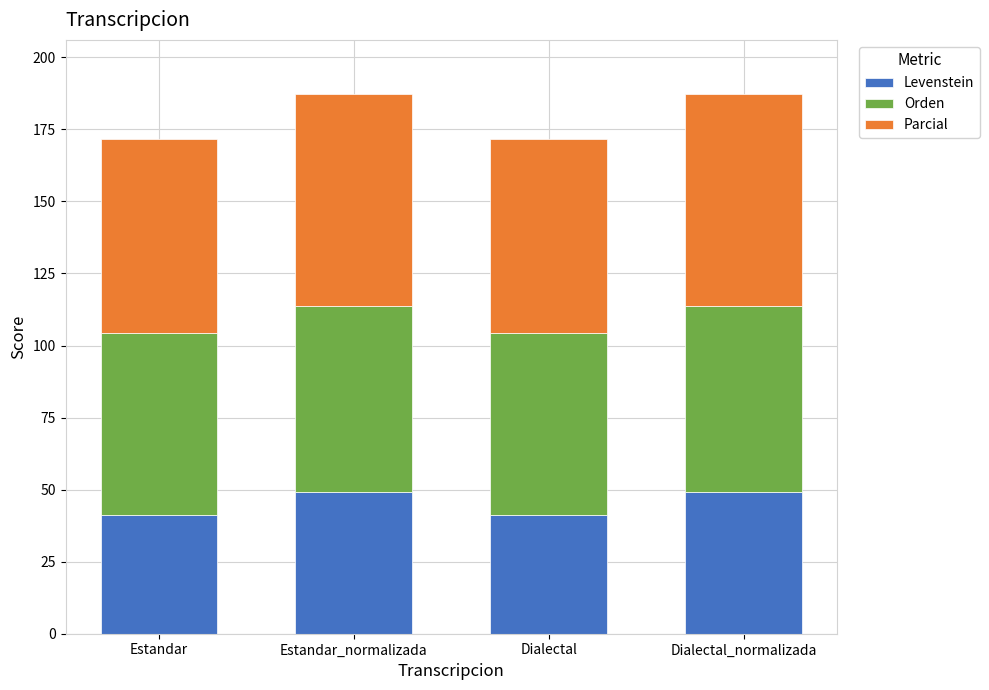

What is the minimum value for Levenstein?

41.4